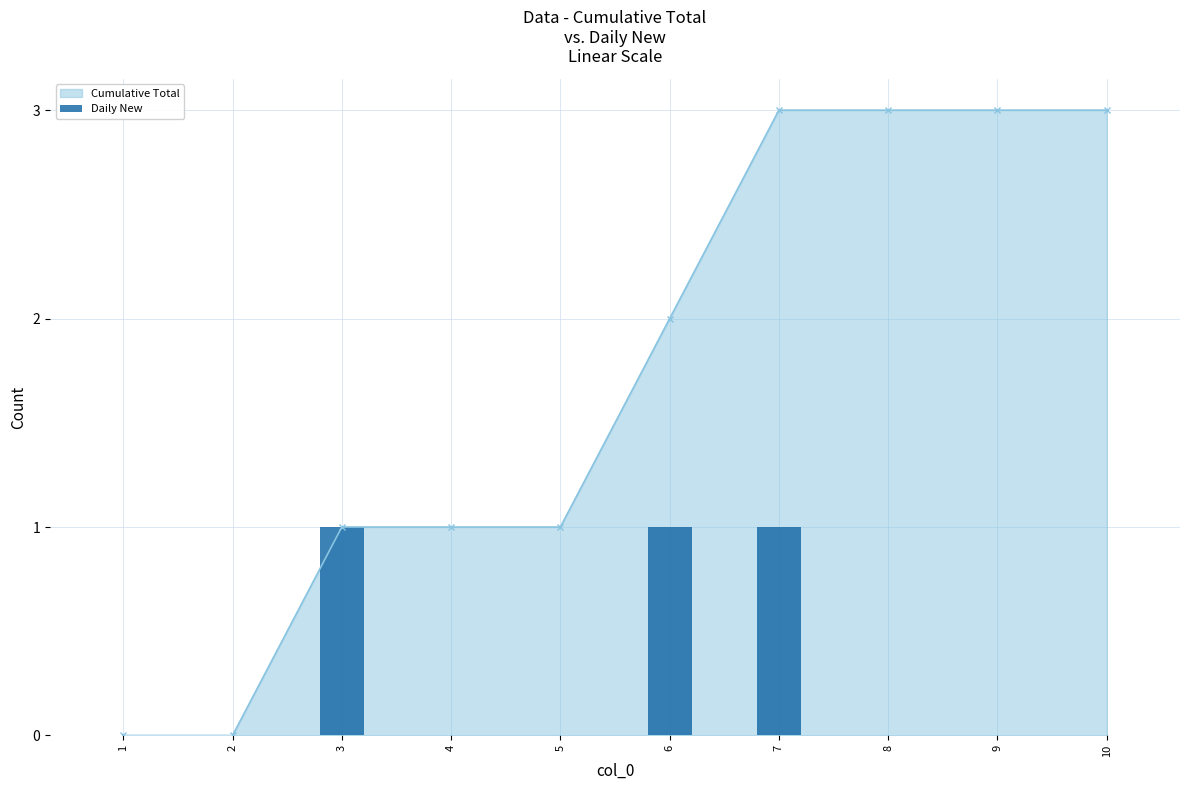

The value at 9 is 1. True or false?

False